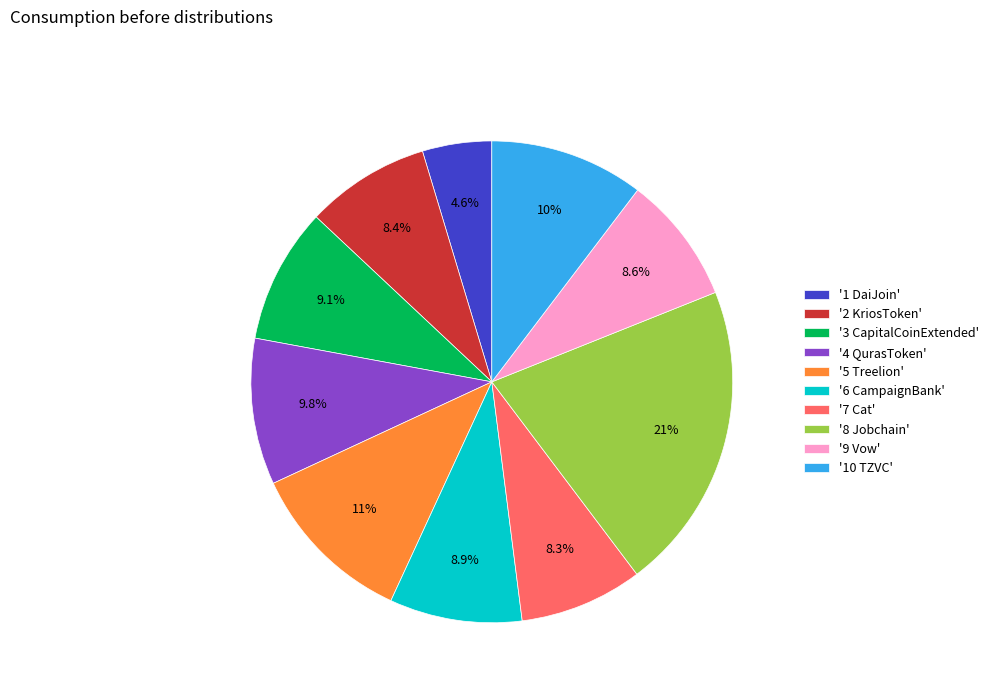

Which category has the biggest portion of the pie?

'8 Jobchain'